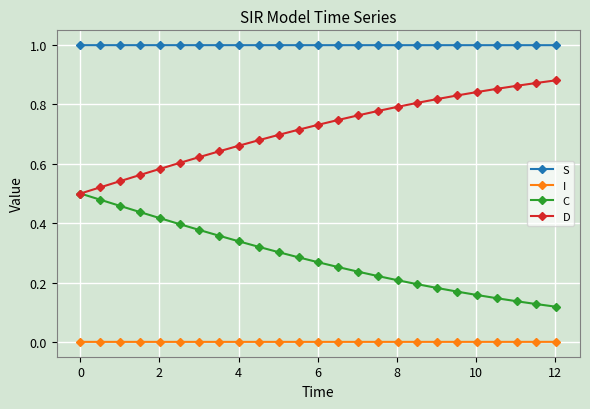

True or false: D and I cross at least once.

False